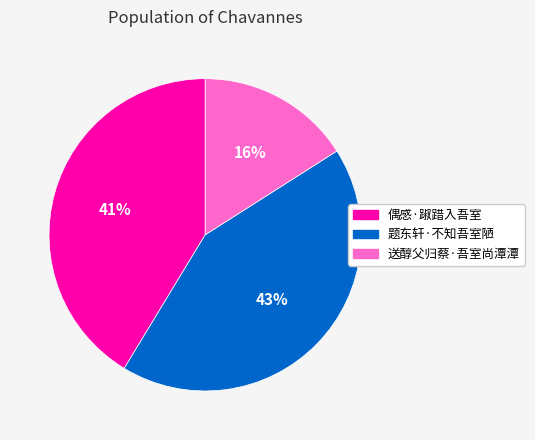

Which slice is the smallest?

送醇父归蔡·吾室尚潭潭